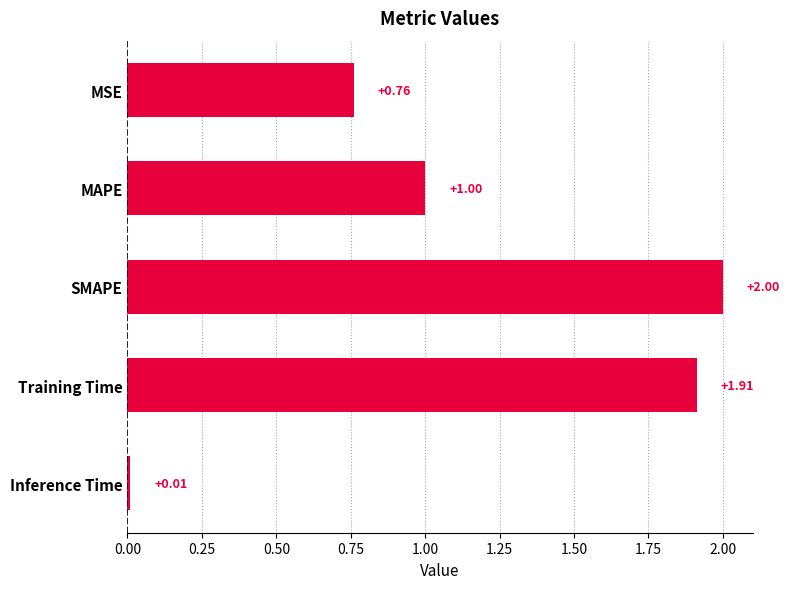

List the labels in order of value, largest first.

SMAPE, Training Time, MAPE, MSE, Inference Time